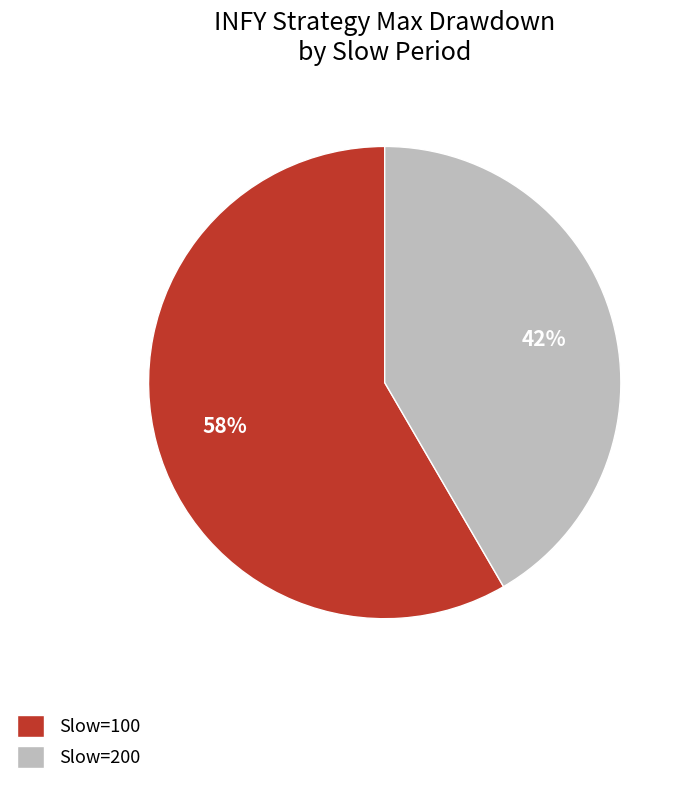

Count the number of slices in the pie.

2